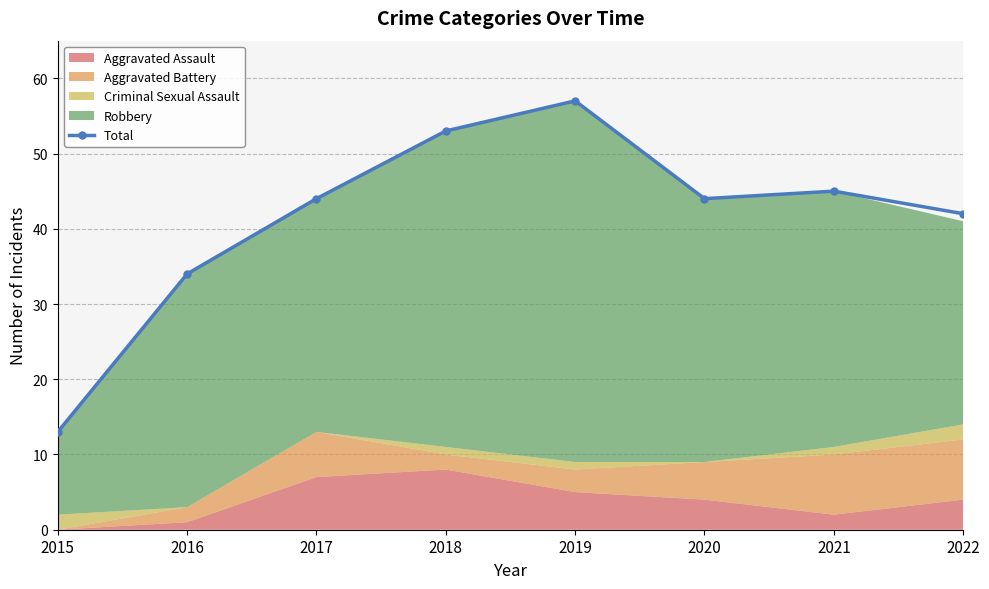

How many points are higher than both their immediate neighbors (excluding endpoints)?

2